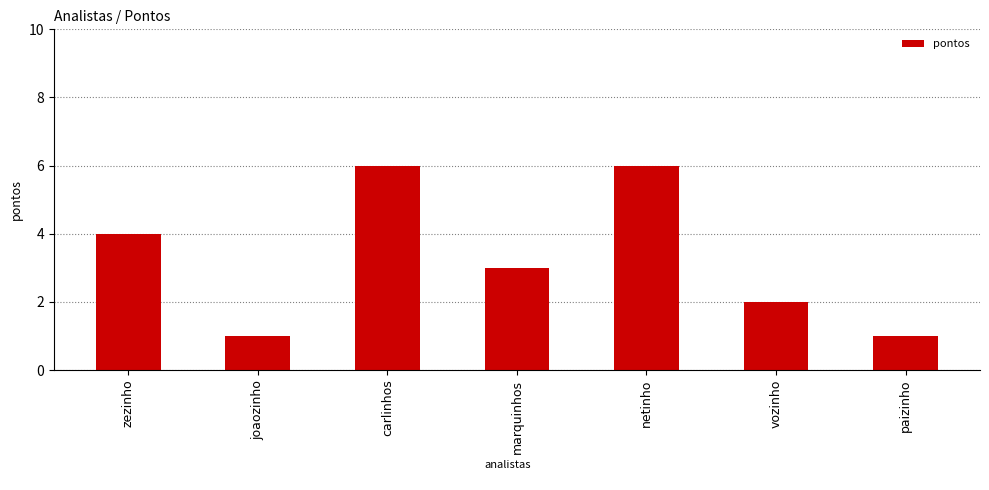

Reading left to right, transcribe all the data shown in this chart.

zezinho=4	joaozinho=1	carlinhos=6	marquinhos=3	netinho=6	vozinho=2	paizinho=1